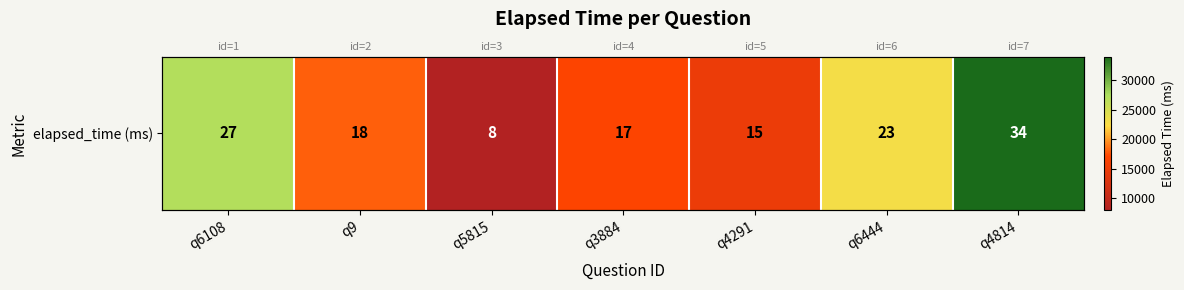

Reading left to right, list all the values displayed in this chart.

27000	18000	8000	17000	15000	23000	34000